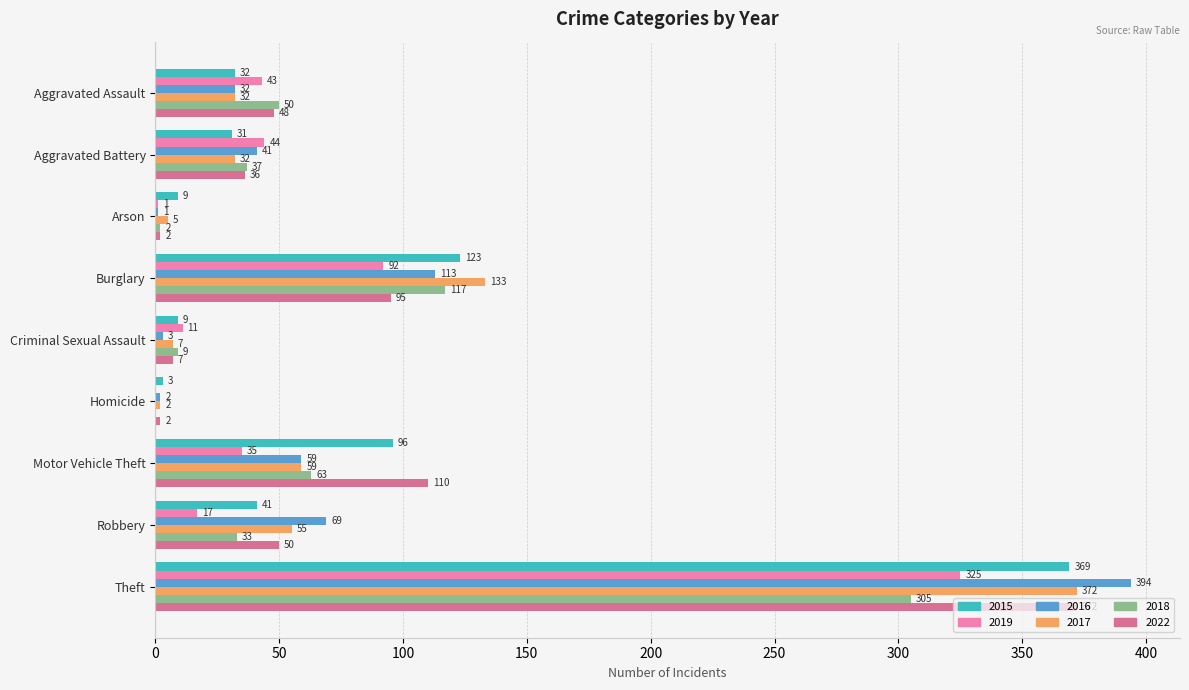

At which category is the sum across all series the highest?

Theft